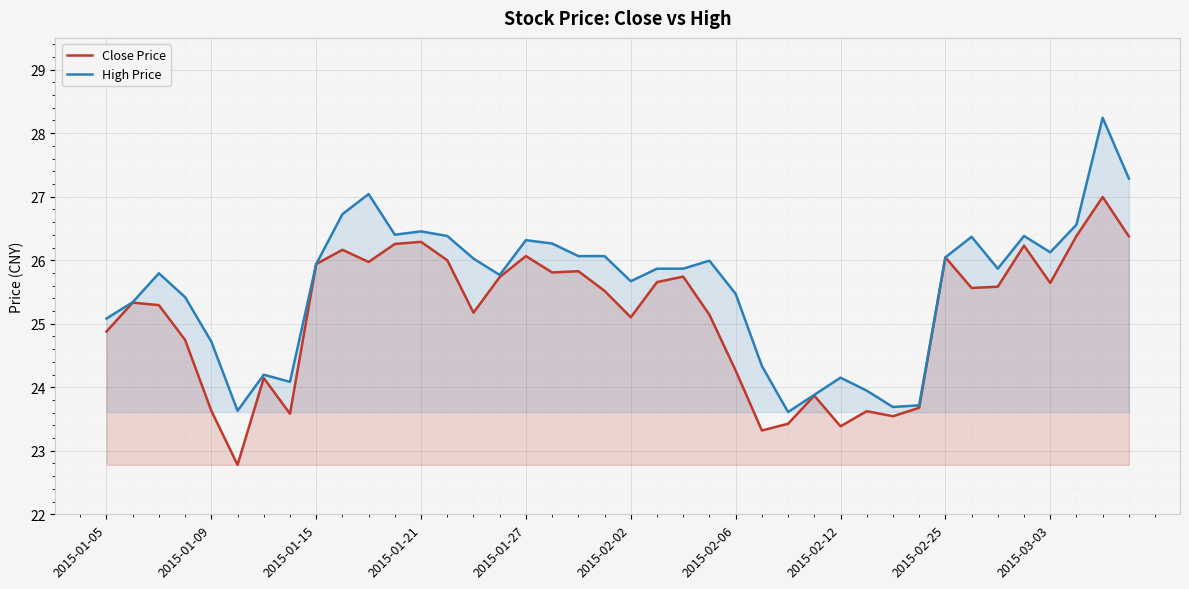

Rank the series by their average value, from lowest to highest.

Close Price, High Price